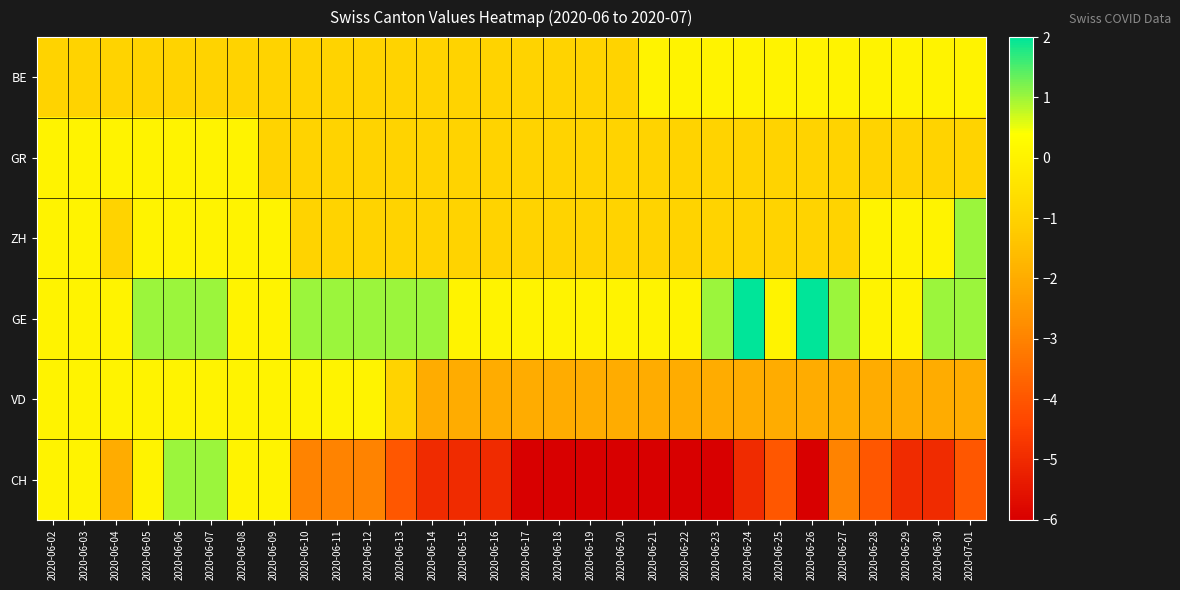

At which category is the sum across all series the highest?

2020-06-06